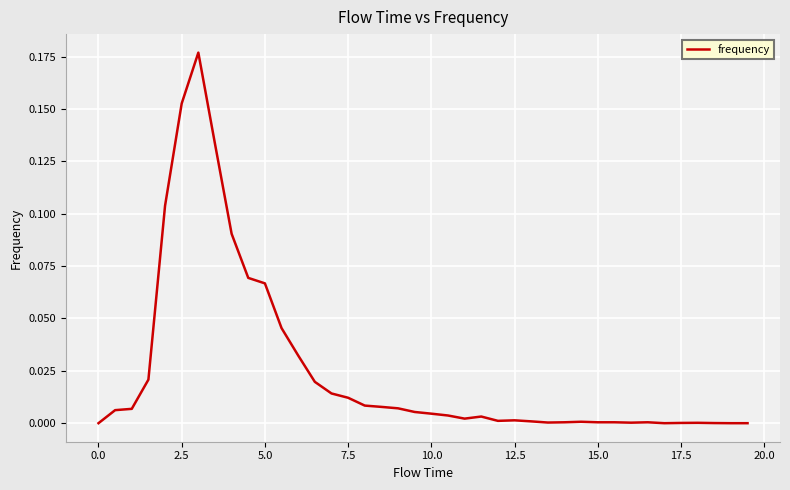

What is the difference between the second highest and minimum values?

0.2